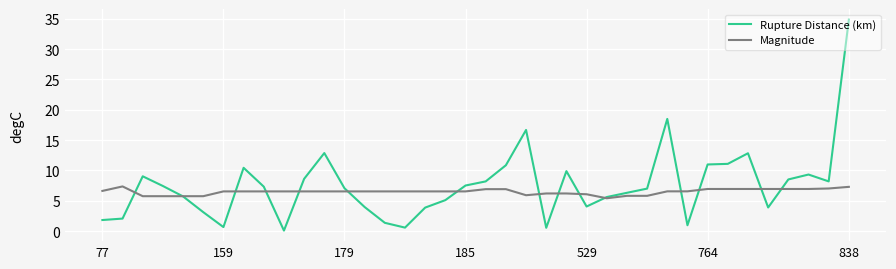

Is this an area chart (filled region under the line)?

No